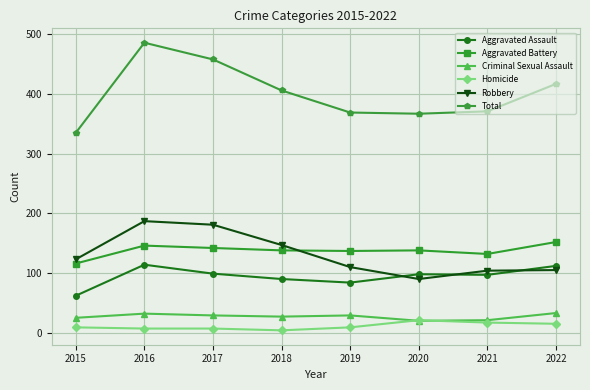

What is the difference between the second highest and minimum values in the Total series?

123